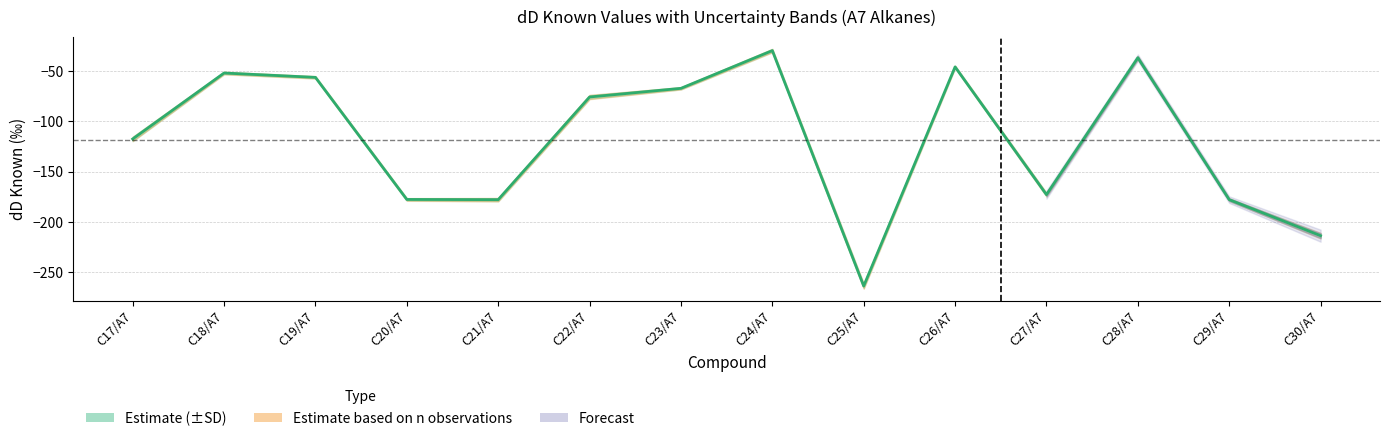

Which has a higher value, C19/A7 or C25/A7?

C19/A7